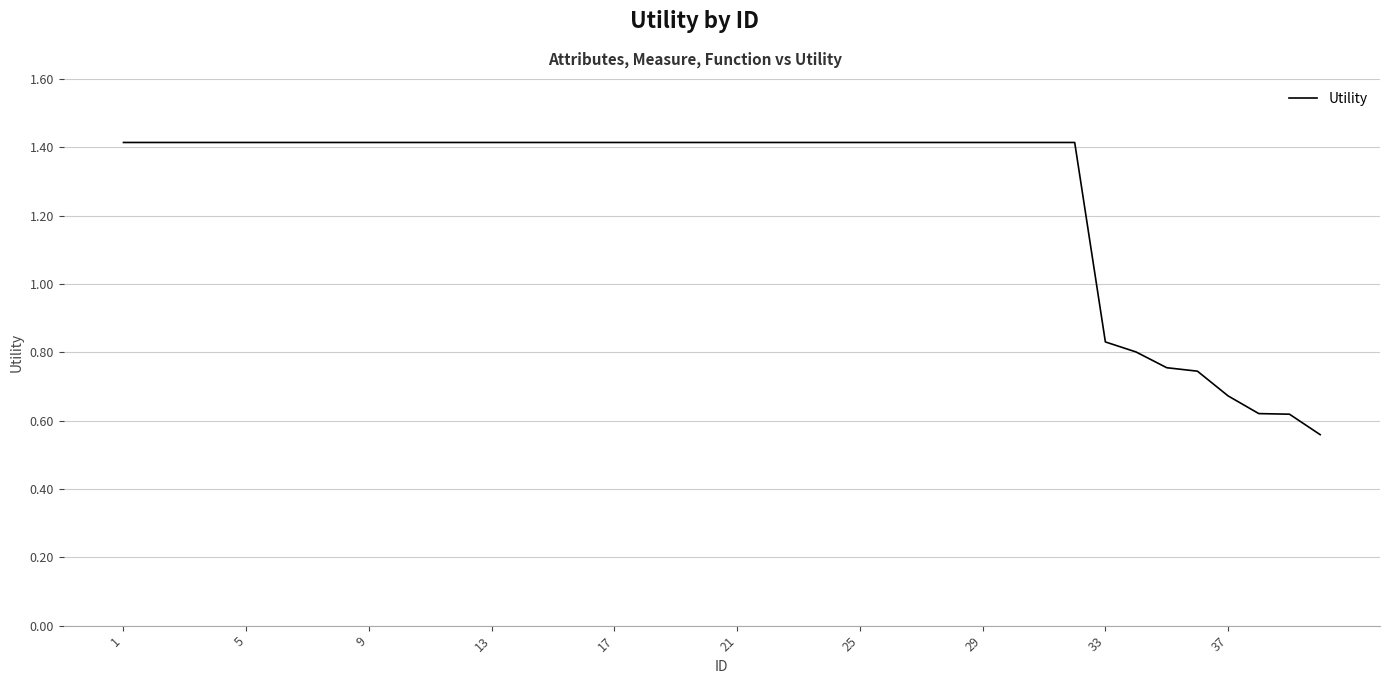

What is the difference between the maximum and minimum values?

0.9